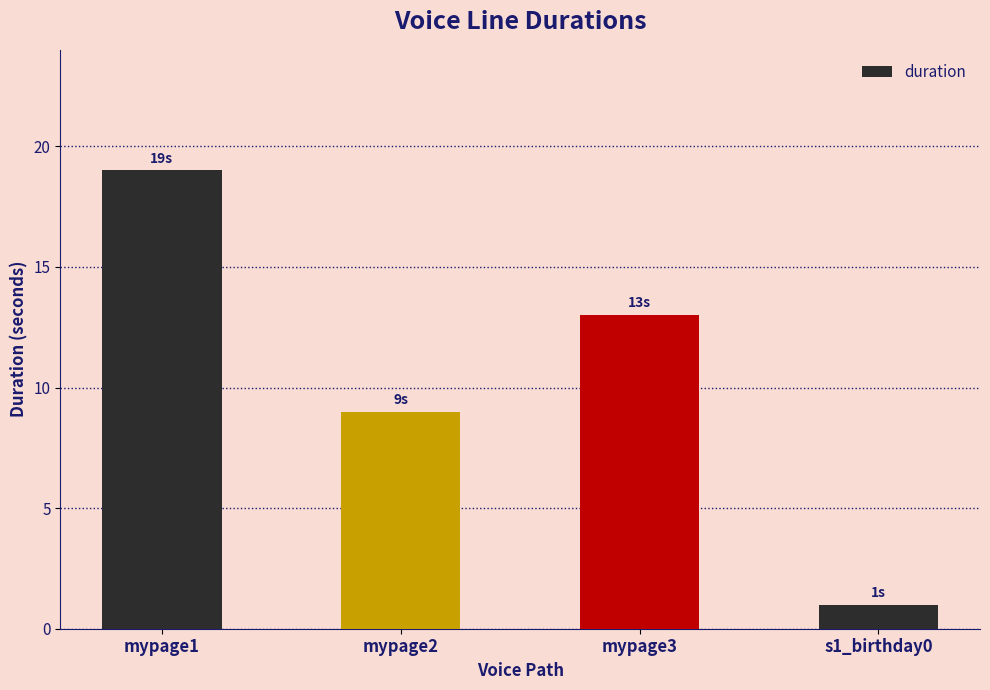

What is the change in value from mypage1 to mypage2?

-10